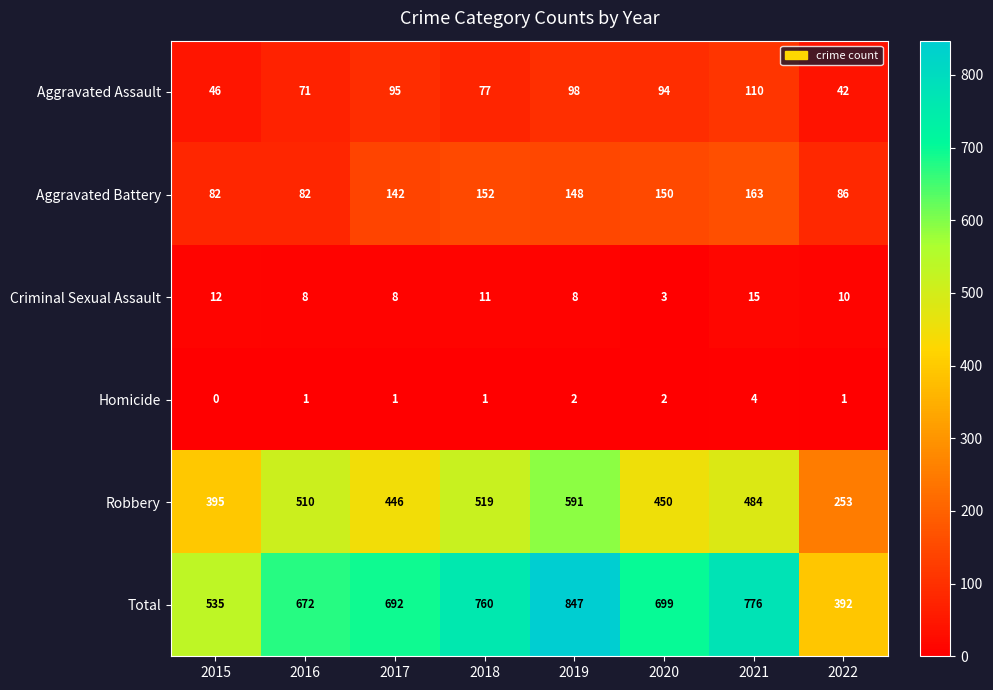

What is the total value across all series at 2016?

1344